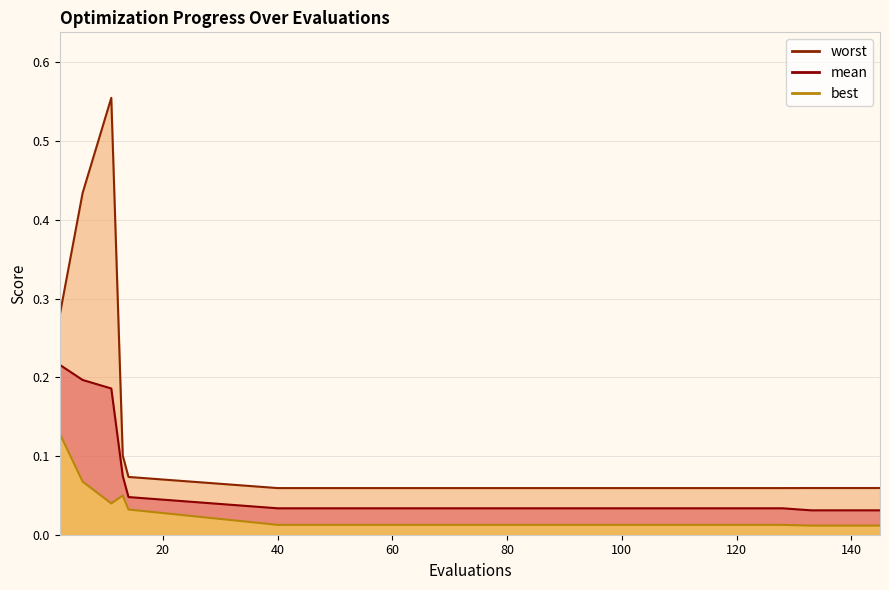

At which category is the sum across all series the highest?

11